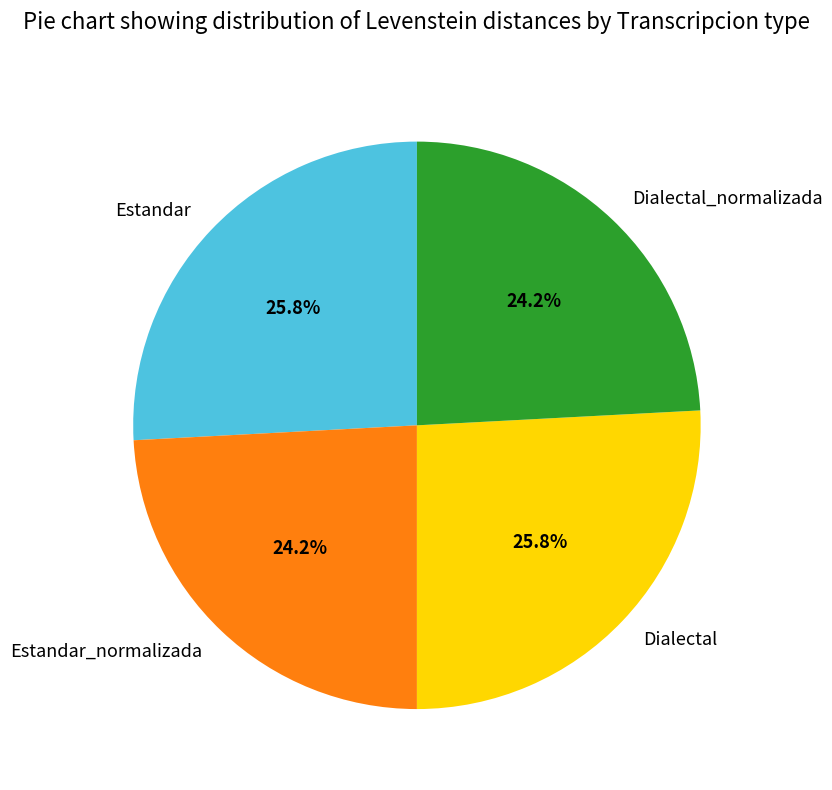

Between Dialectal_normalizada and Dialectal, which is larger?

Dialectal